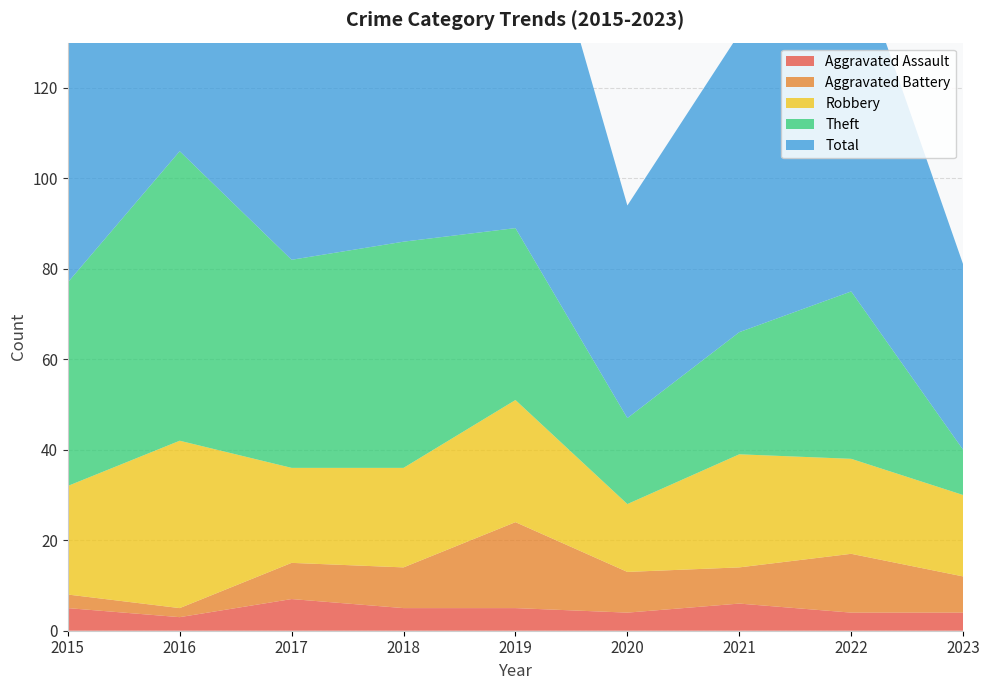

Reading left to right, what are all the values shown in this chart?

Aggravated Assault: 5	3	7	5	5	4	6	4	4
Aggravated Battery: 3	2	8	9	19	9	8	13	8
Robbery: 24	37	21	22	27	15	25	21	18
Theft: 45	64	46	50	38	19	27	37	10
Total: 77	106	82	88	91	47	66	77	41